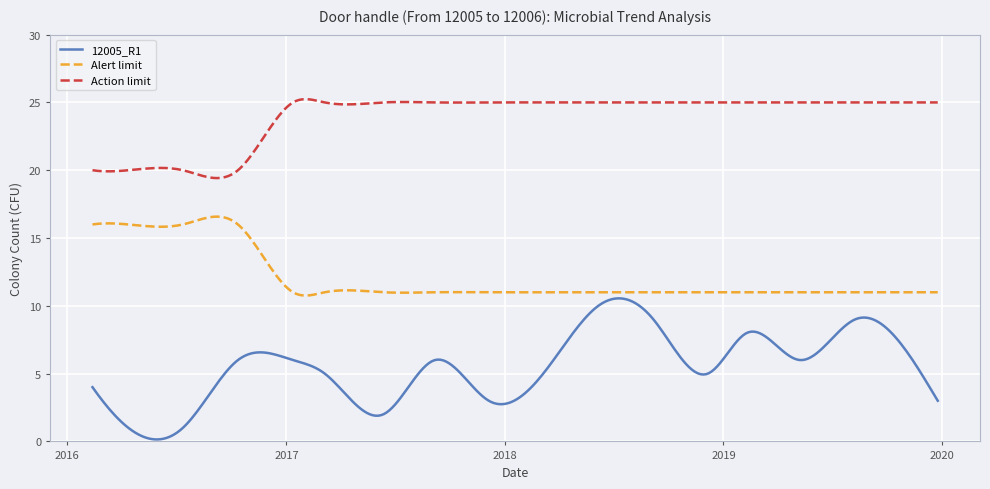

Which series has the largest total across all categories?

Action limit